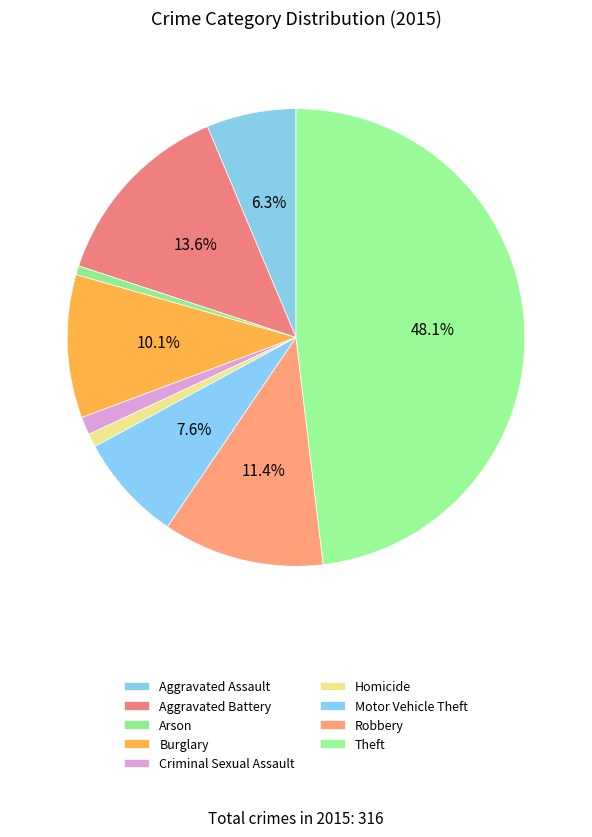

Is it true that Homicide is 6% of the pie?

False